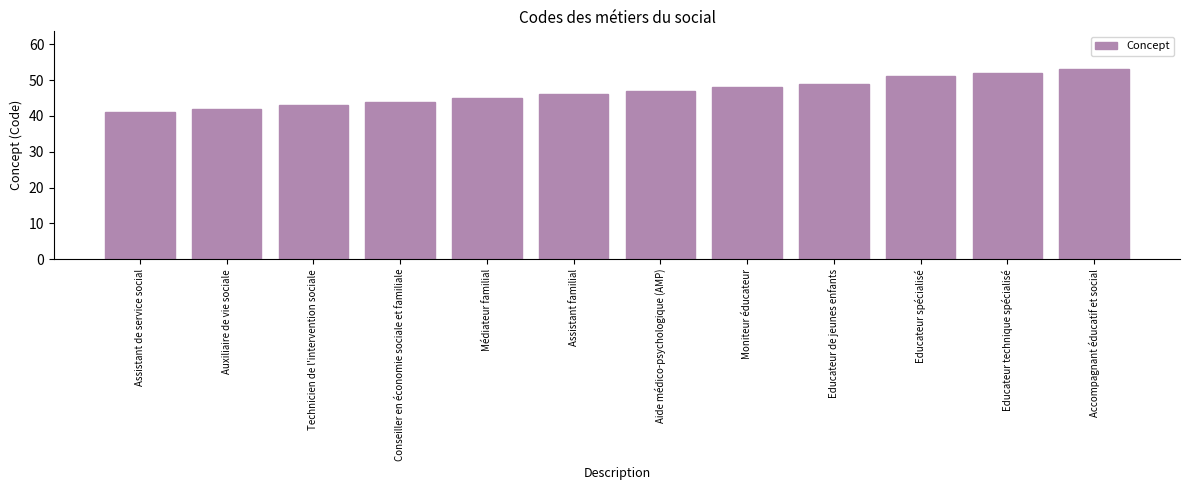

What is the approximate value at Educateur de jeunes enfants, to the nearest 5?

50